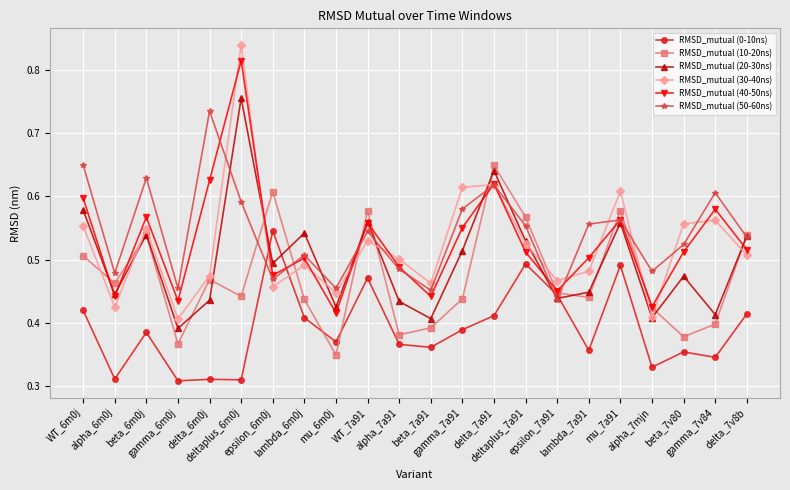

How many RMSD_mutual (20-30ns) values are between 0 and 1?

22